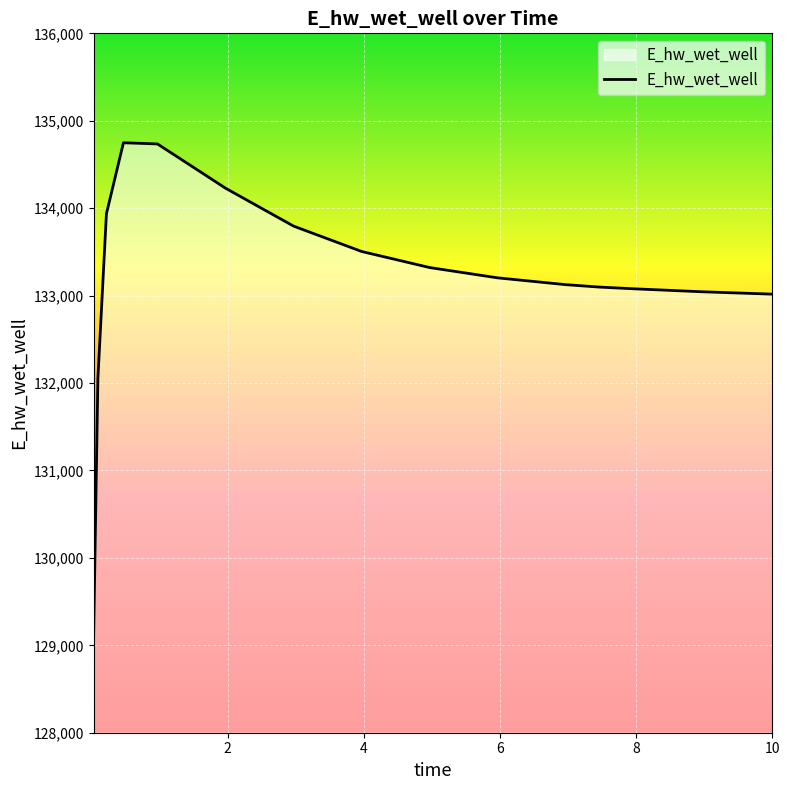

What is the maximum value shown in the chart?

134748.4